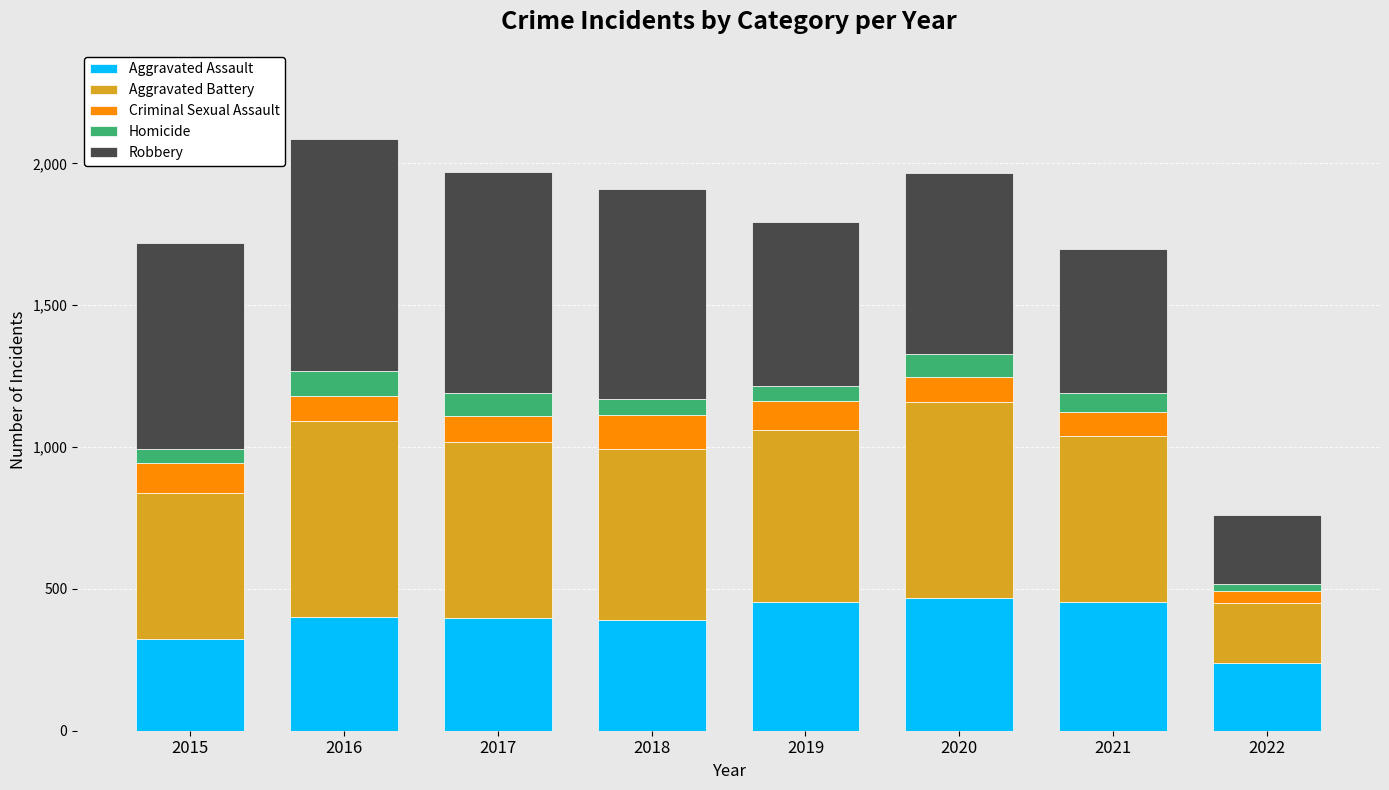

Is it true that Aggravated Assault equals 392 at 2018?

True